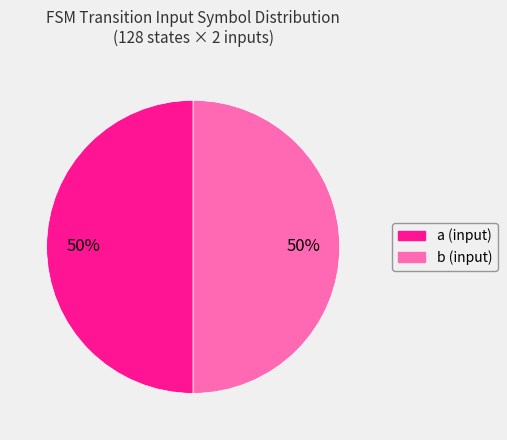

To the nearest percent, what is the average slice percentage?

50%